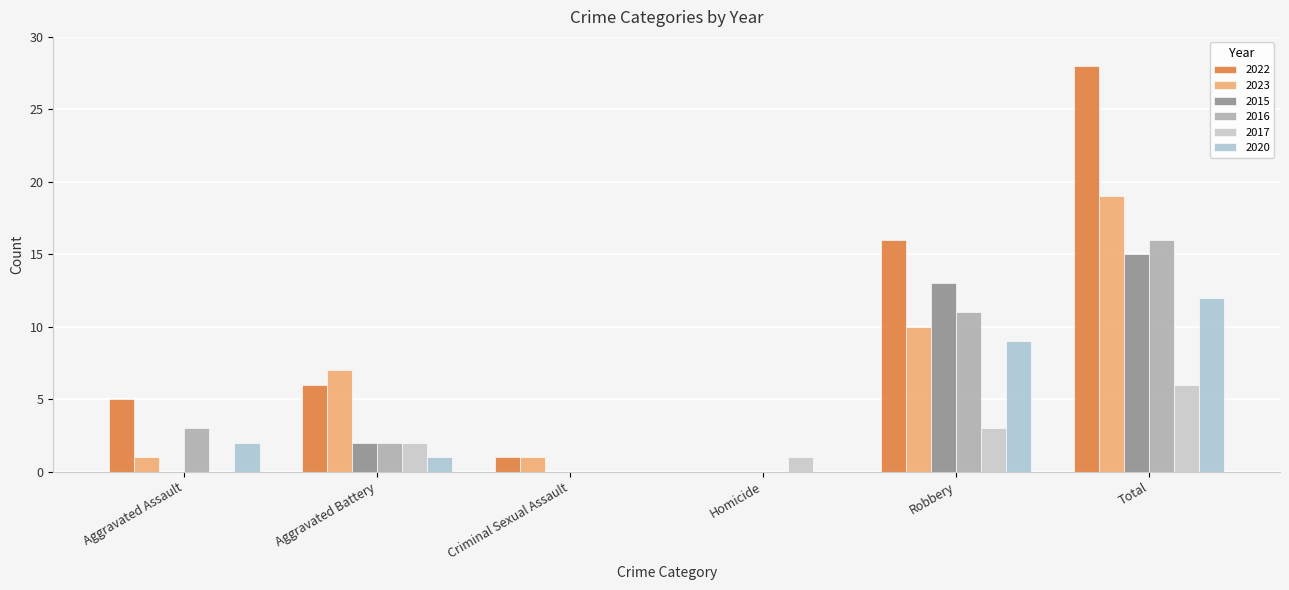

Count the number of data series in this chart.

6